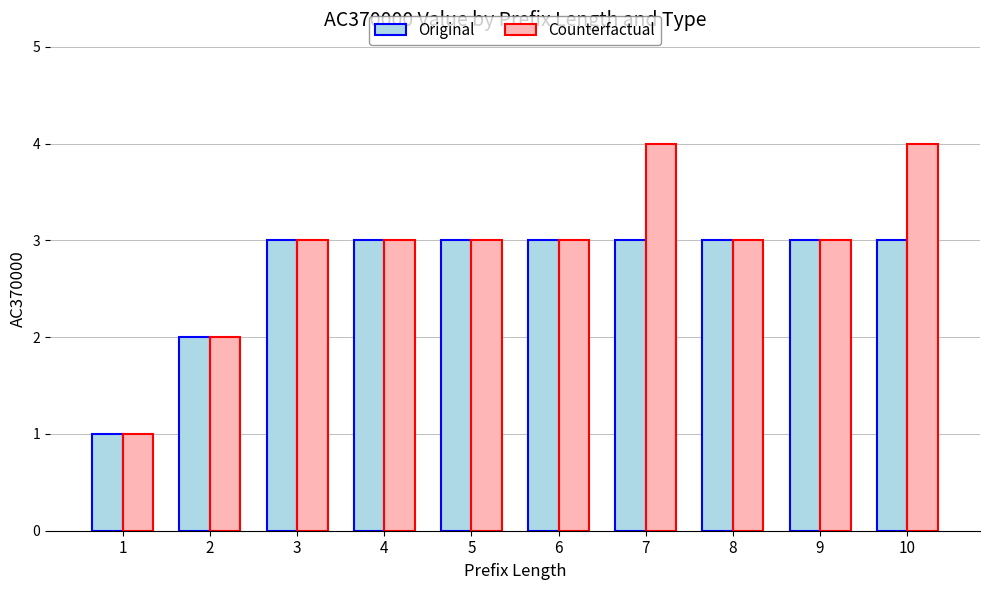

What is the difference between the maximum and minimum values in the Original series?

2